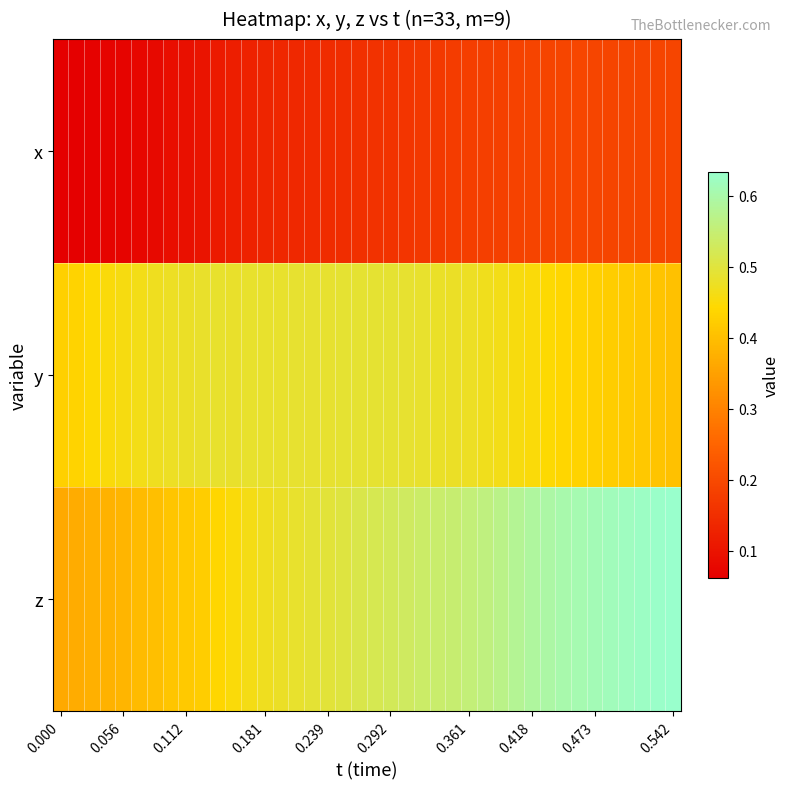

List the series in order of their peak value, highest first.

z, y, x